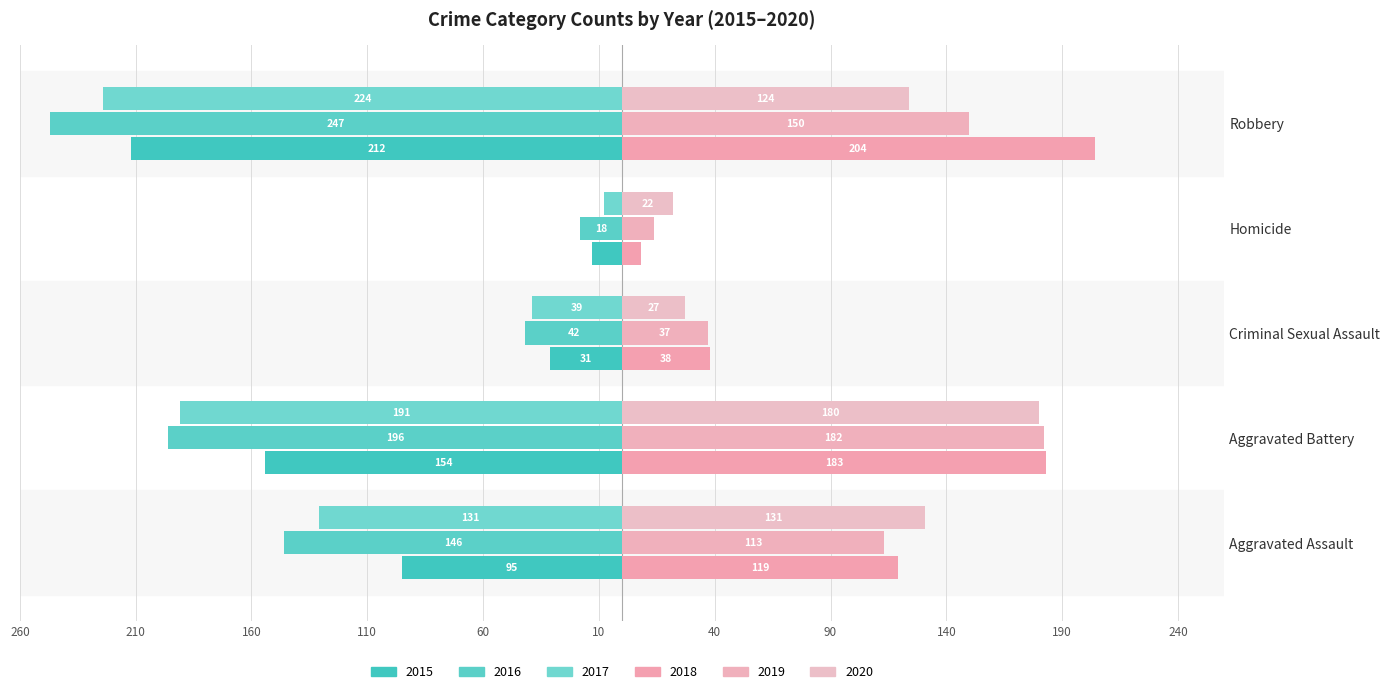

What is the sum of all 2015 values?

-505